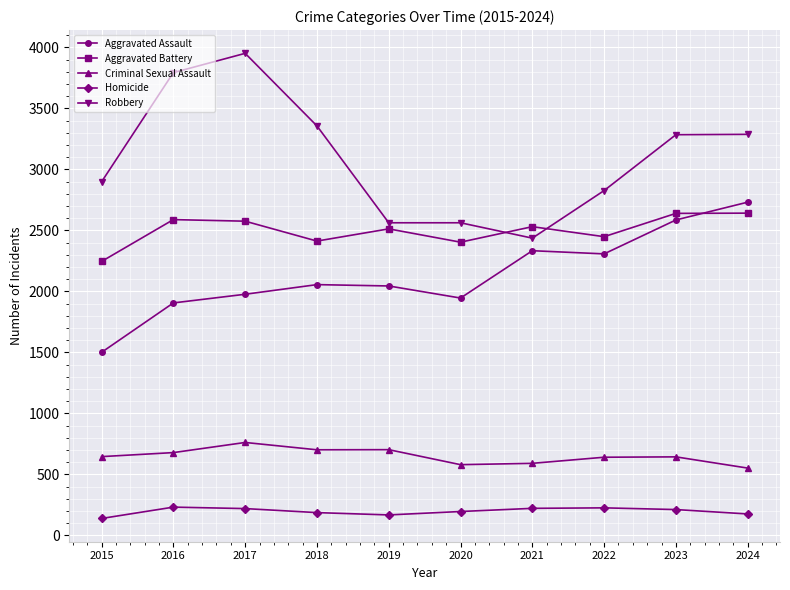

What is the minimum value for Aggravated Assault?

1500